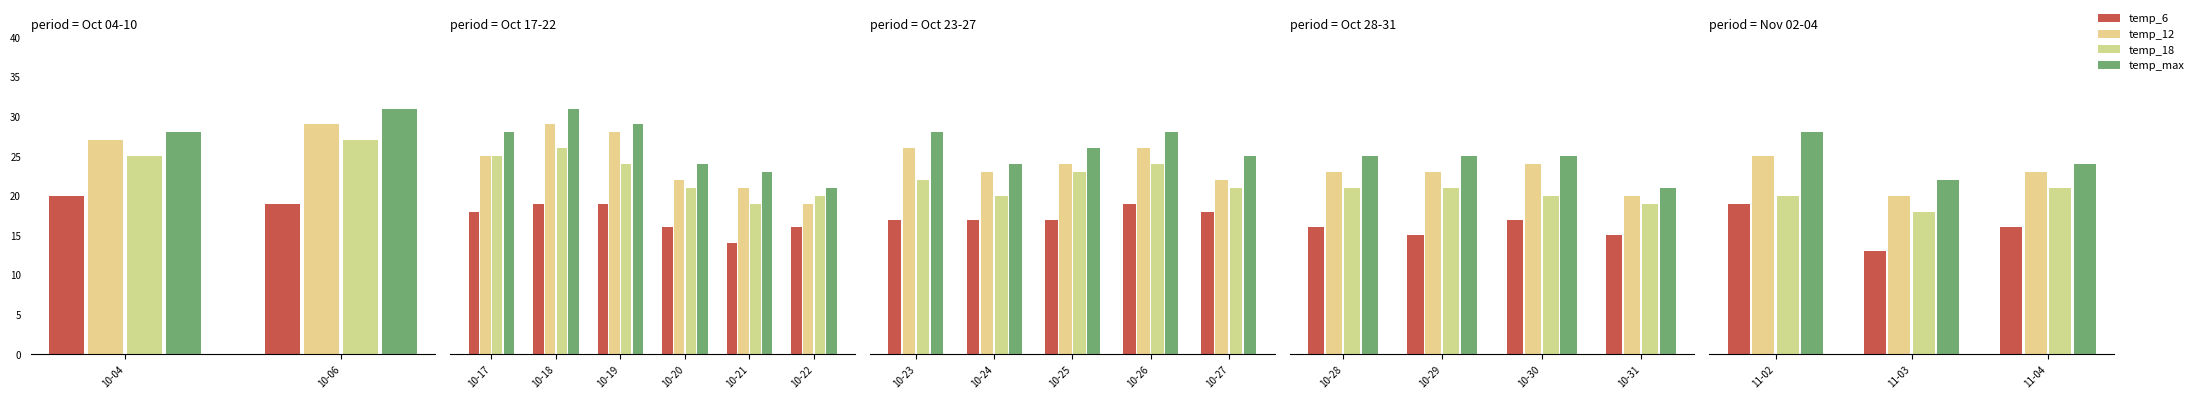

Is the value of temp_18 at 11-03 greater than the value of temp_max at 11-03?

No